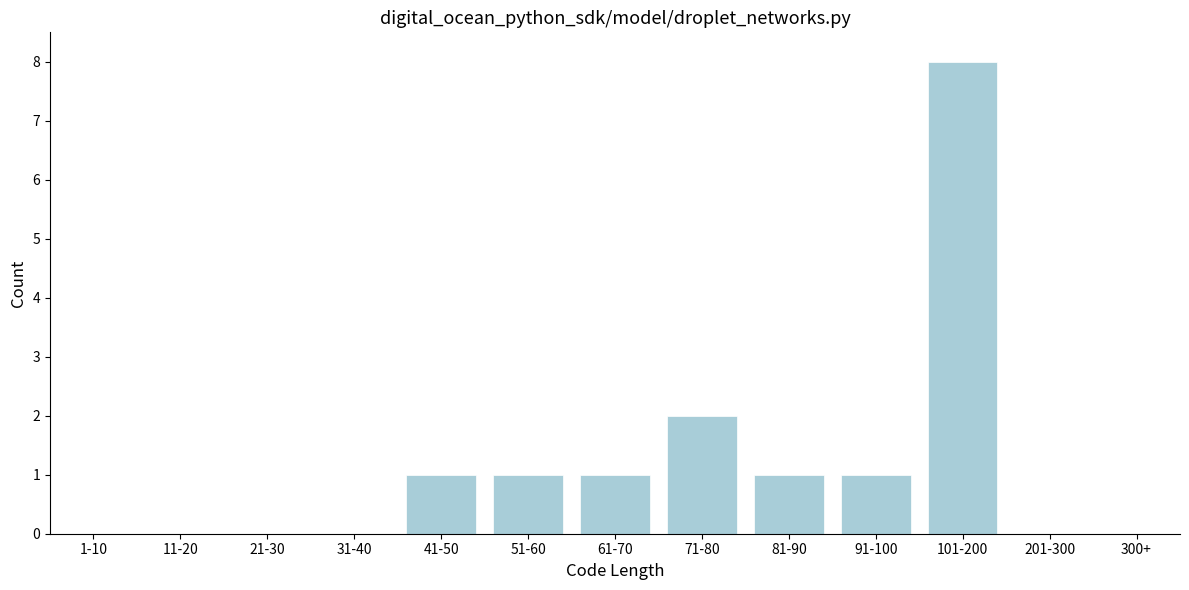

Reading left to right, transcribe all the data shown in this chart.

1-10=0	11-20=0	21-30=0	31-40=0	41-50=1	51-60=1	61-70=1	71-80=2	81-90=1	91-100=1	101-200=8	201-300=0	300+=0